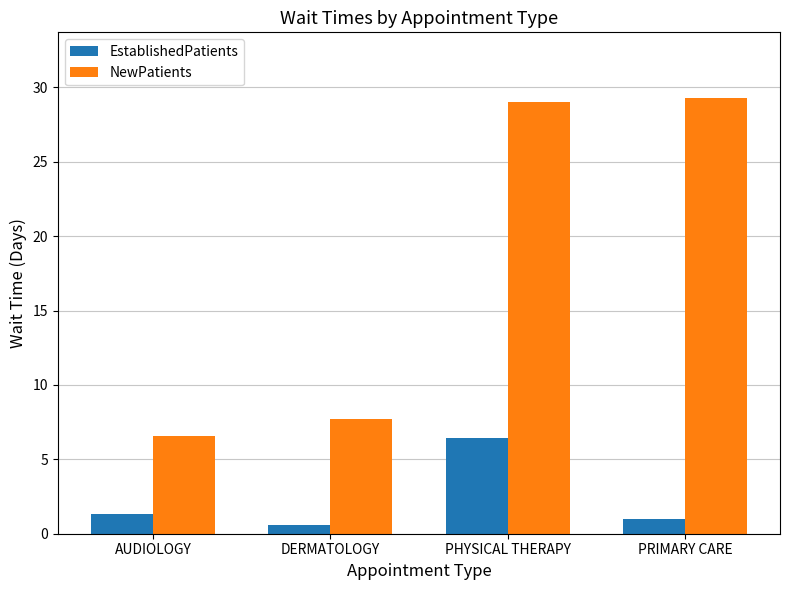

What position from the right is PHYSICAL THERAPY?

2